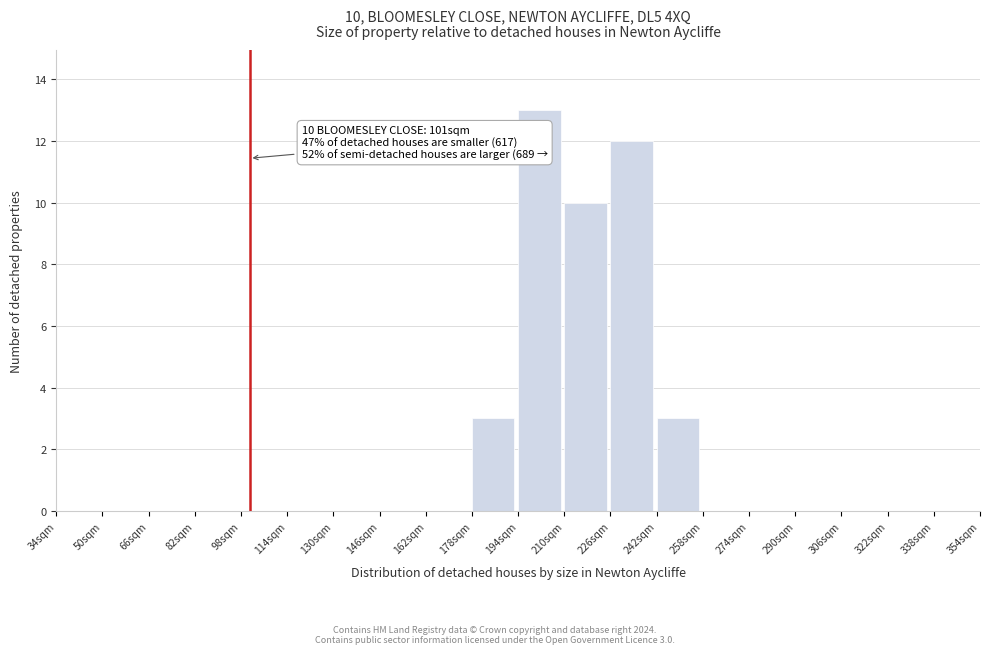

Which range on the x-axis has the tallest bar?

194 to 210